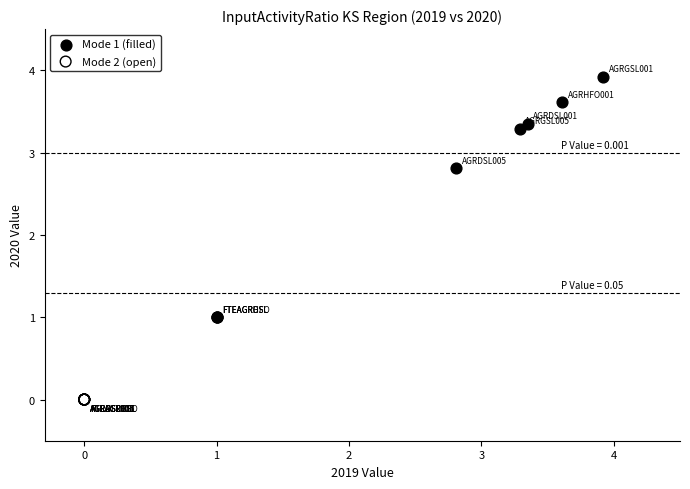

What are all the series names shown in the legend?

Mode 1 (filled), Mode 2 (open)